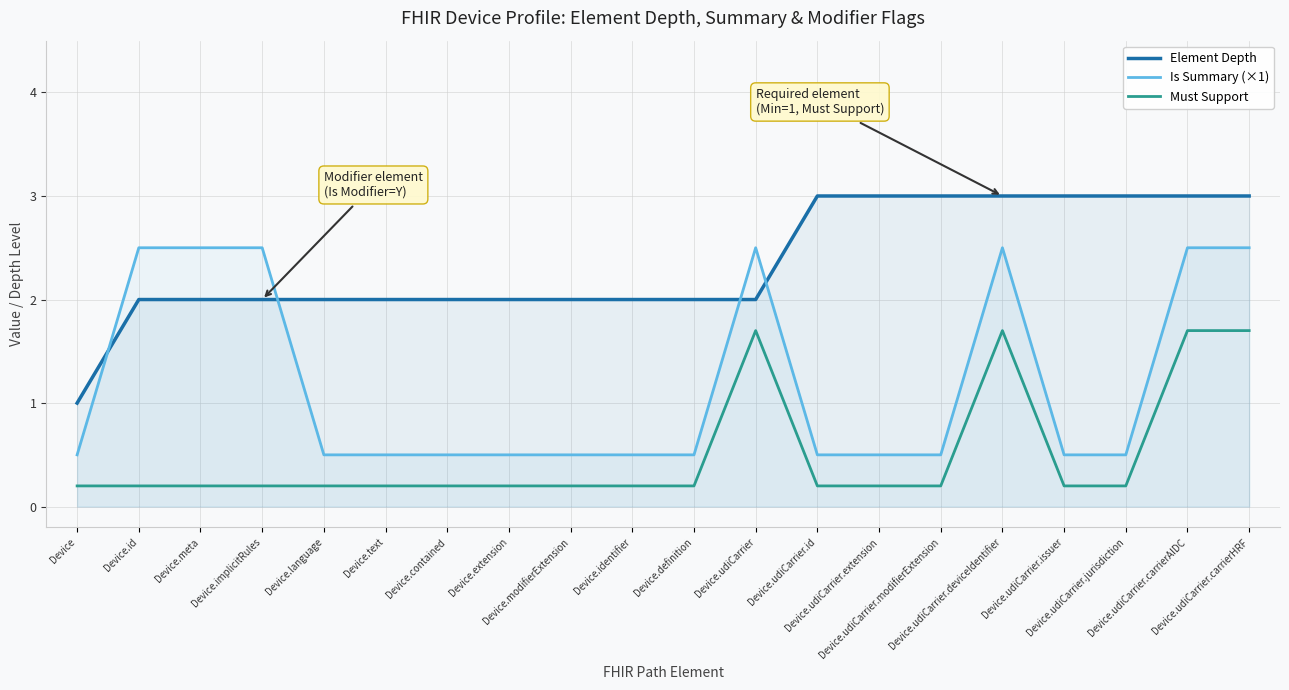

How many distinct data groups are displayed?

3